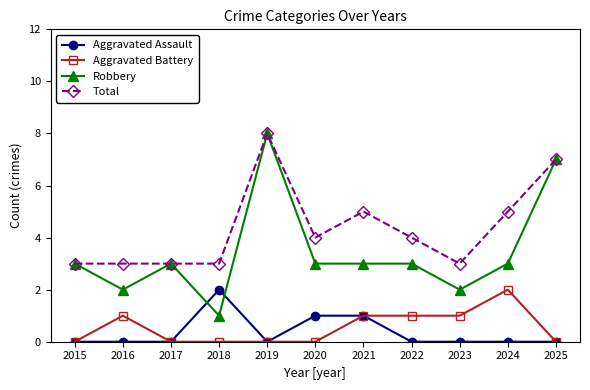

Which series changed the most between 2020 and 2024?

Aggravated Battery